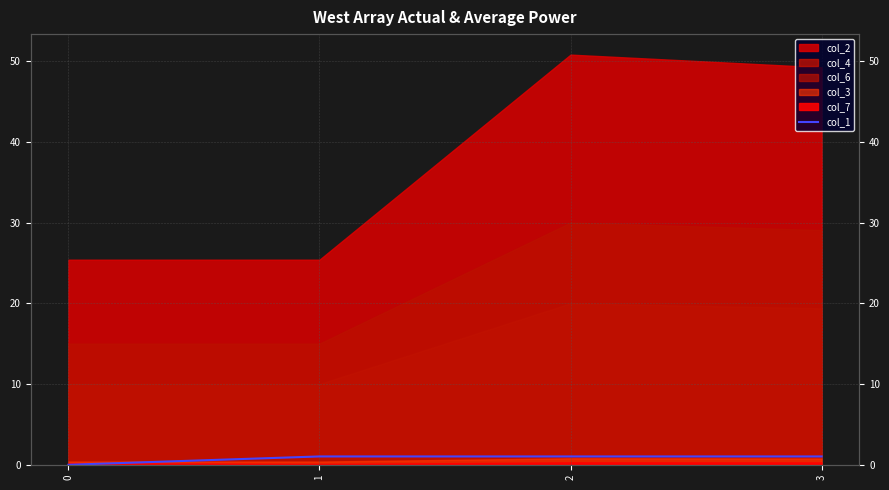

At which label does the data first exceed 1?

1